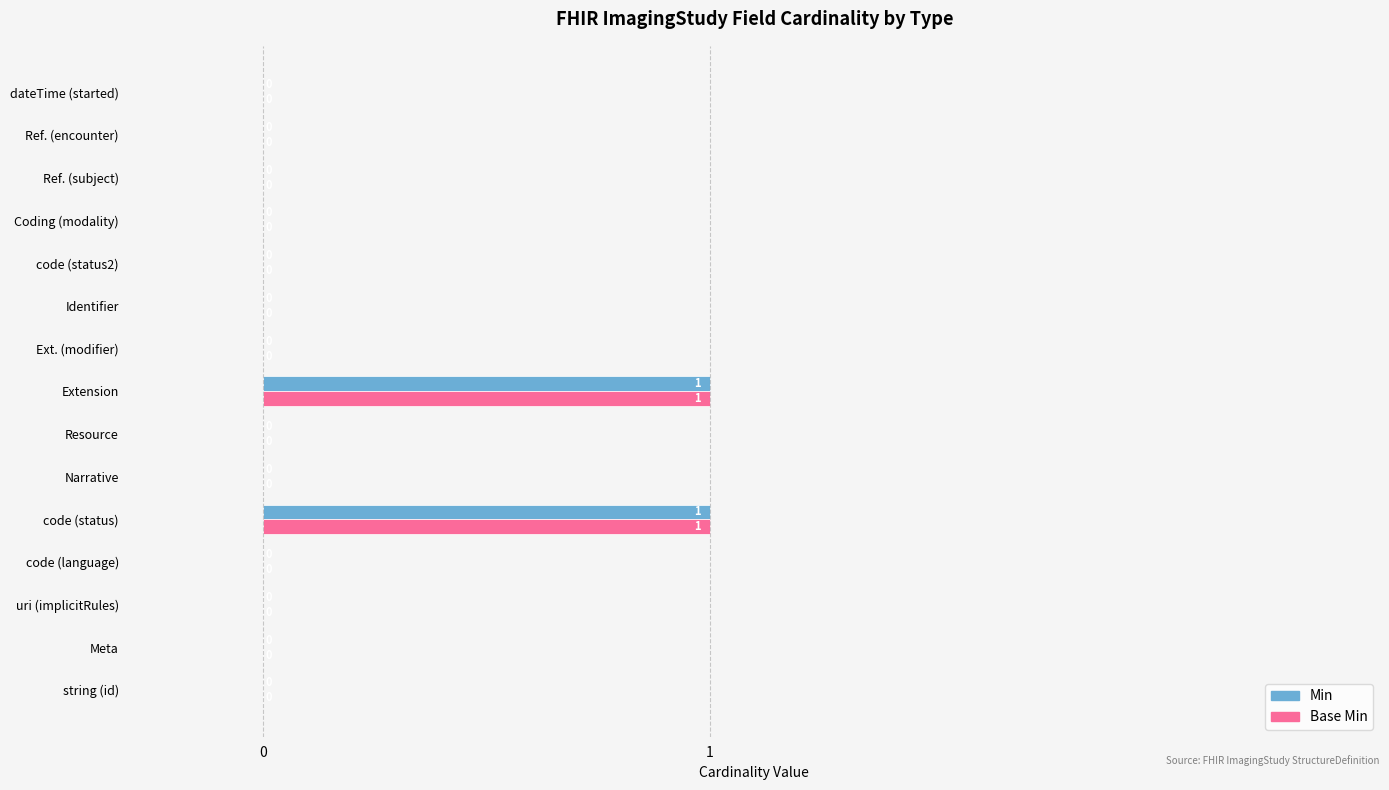

What are all the series names shown in the legend?

Min, Base Min